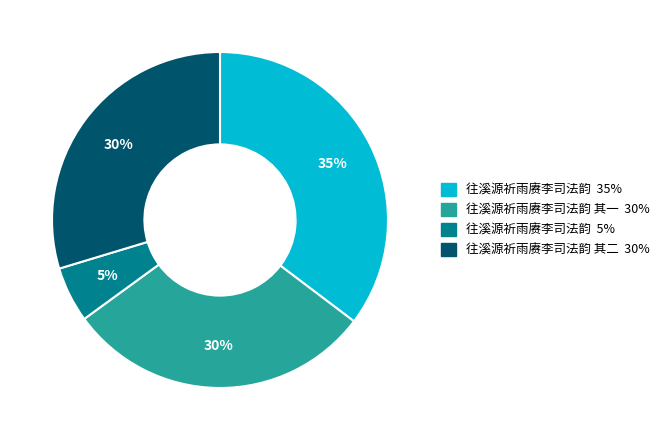

Is there any slice that represents more than half of the pie?

No